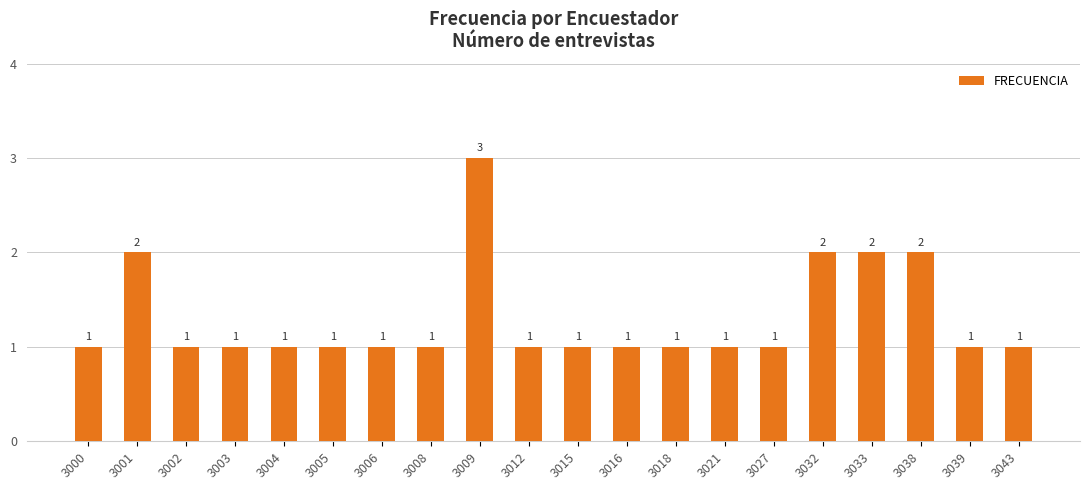

What is the greatest value displayed?

3